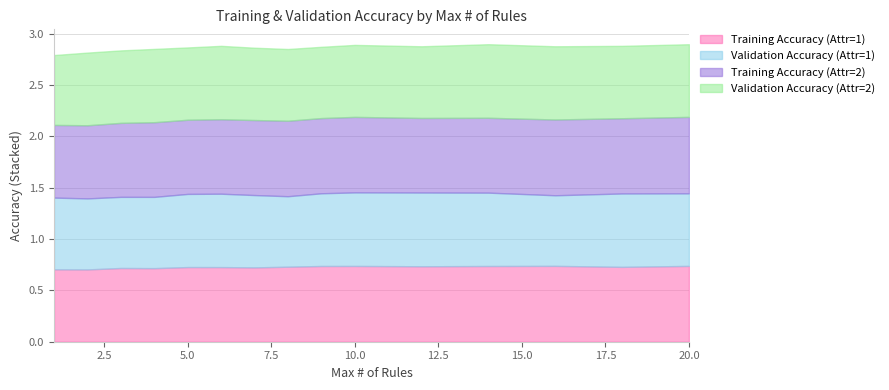

What is the value of the Validation Accuracy (Attr=1) point at the 5th from the left?

0.7